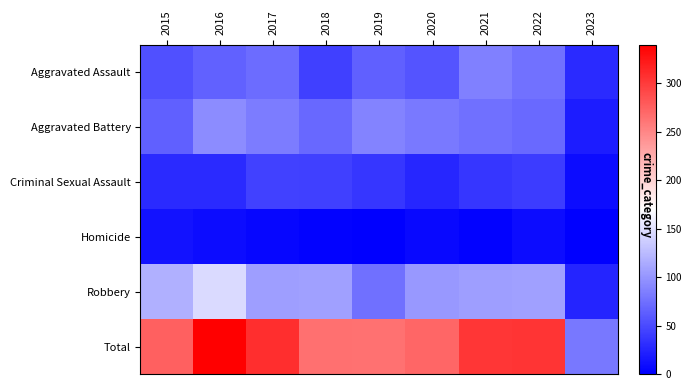

Reading left to right, transcribe all the data shown in this chart.

Aggravated Assault: 2015=54	2016=66	2017=72	2018=43	2019=65	2020=56	2021=86	2022=77	2023=28
Aggravated Battery: 2015=64	2016=93	2017=83	2018=70	2019=88	2020=82	2021=75	2022=71	2023=19
Criminal Sexual Assault: 2015=28	2016=28	2017=44	2018=43	2019=36	2020=26	2021=36	2022=41	2023=9
Homicide: 2015=13	2016=8	2017=5	2018=2	2019=0	2020=6	2021=2	2022=9	2023=1
Robbery: 2015=117	2016=145	2017=105	2018=107	2019=75	2020=102	2021=105	2022=107	2023=24
Total: 2015=276	2016=340	2017=309	2018=265	2019=264	2020=272	2021=304	2022=305	2023=81